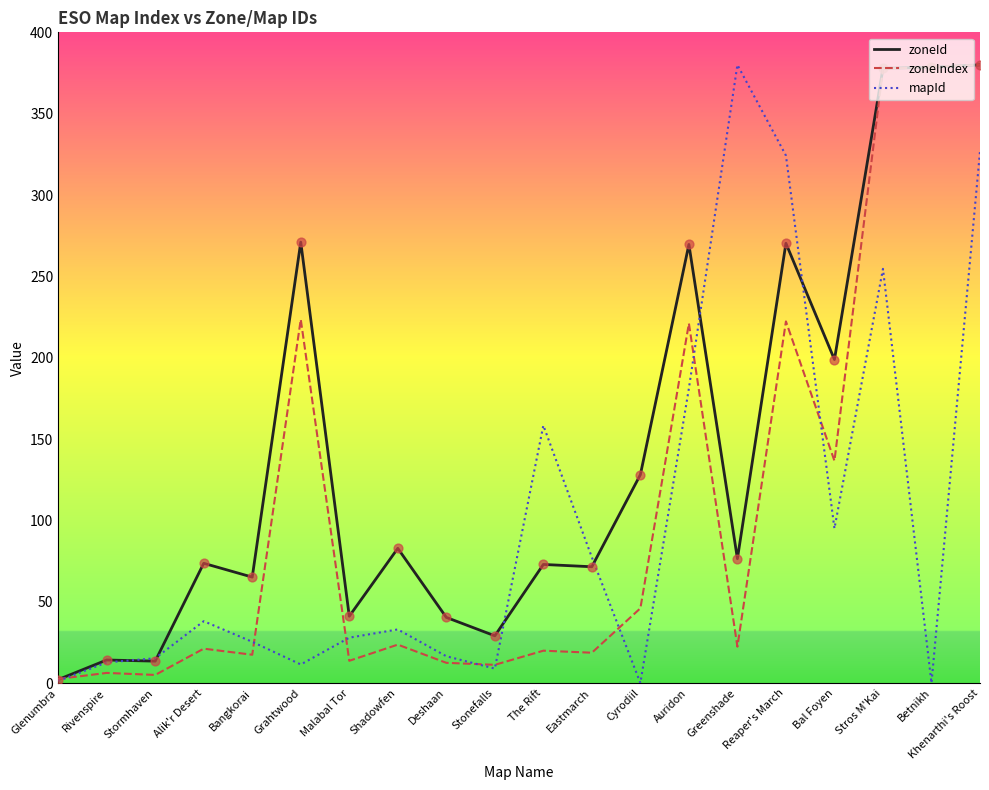

Which series has the largest total across all categories?

zoneId